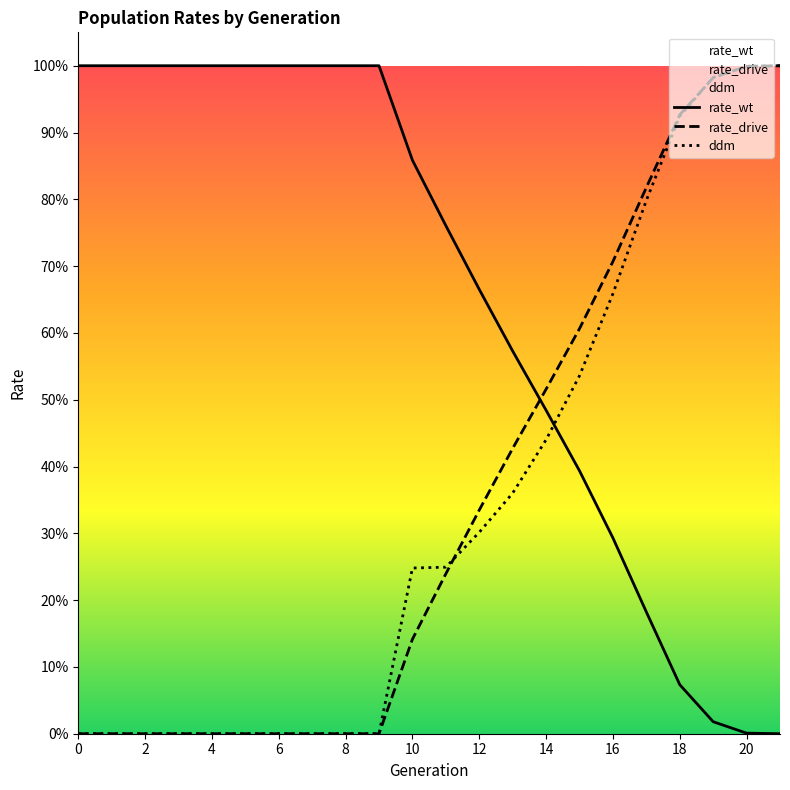

True or false: ddm has more than 1 points higher than both neighbors.

False